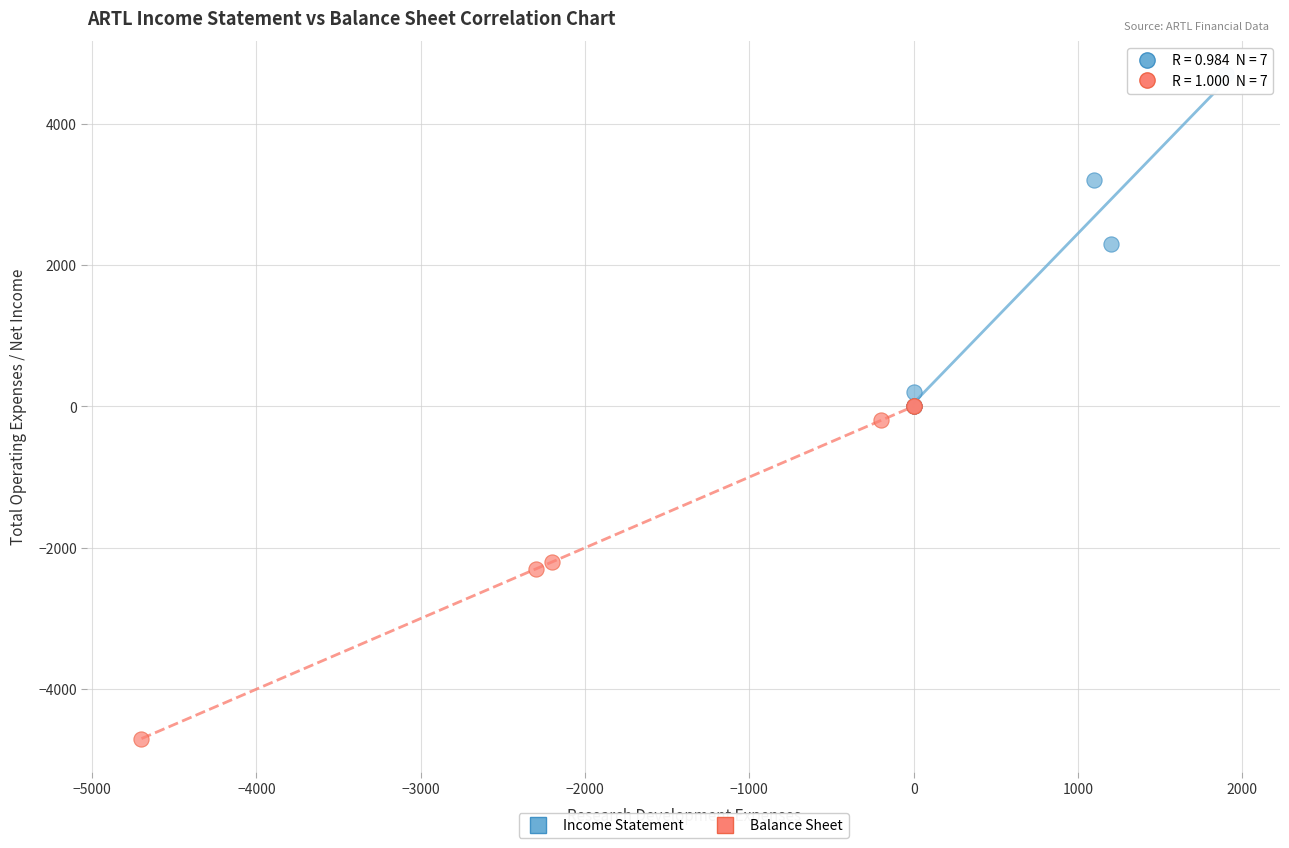

Which series contains the highest Y value?

Income Statement